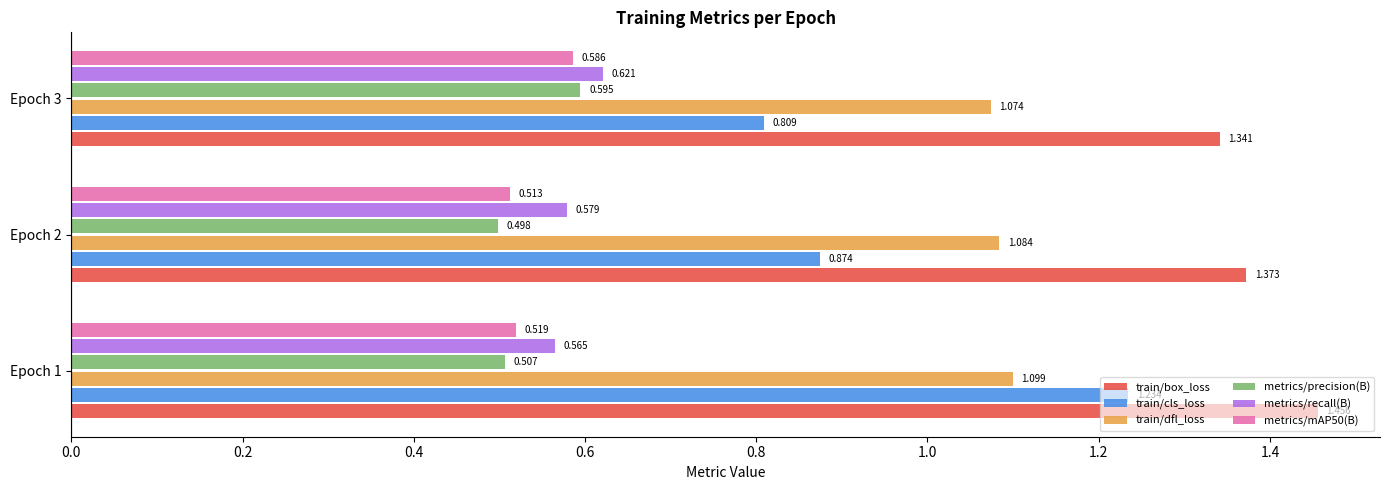

Which series changed the most between Epoch 2 and Epoch 3?

metrics/precision(B)